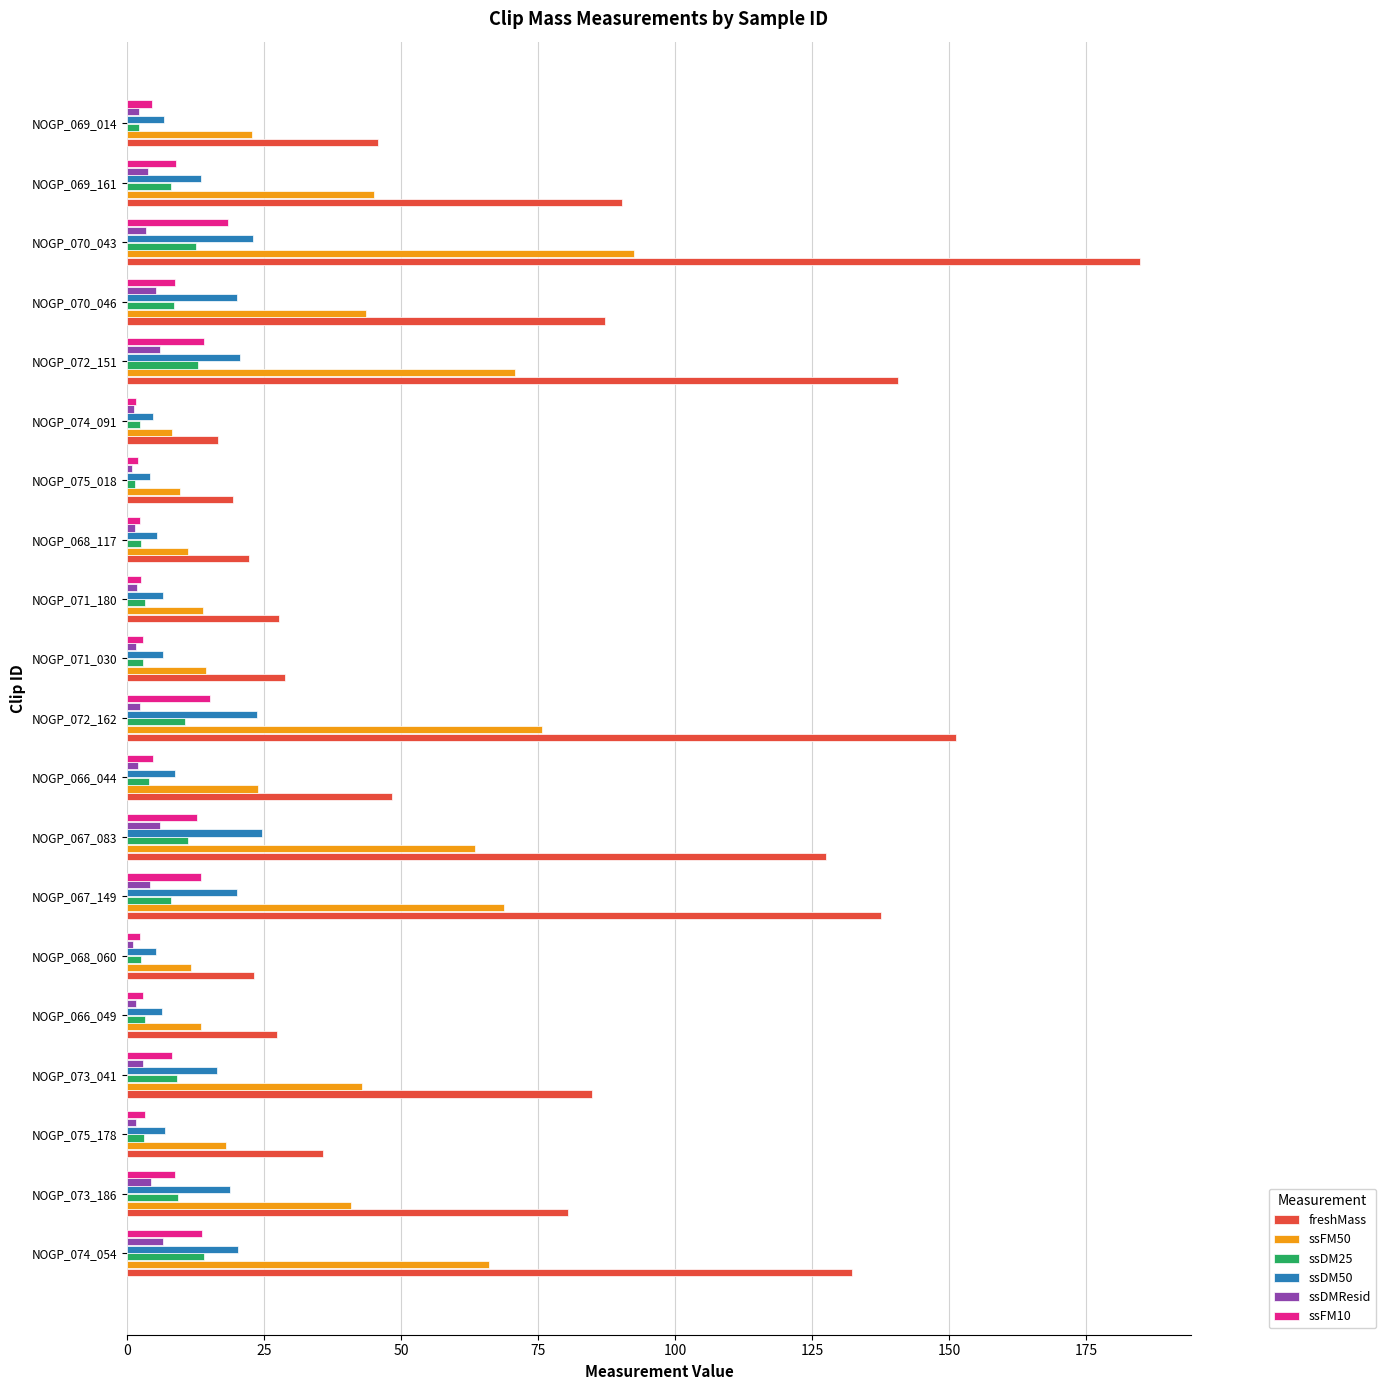

At which category is the sum across all series the highest?

NOGP_070_043